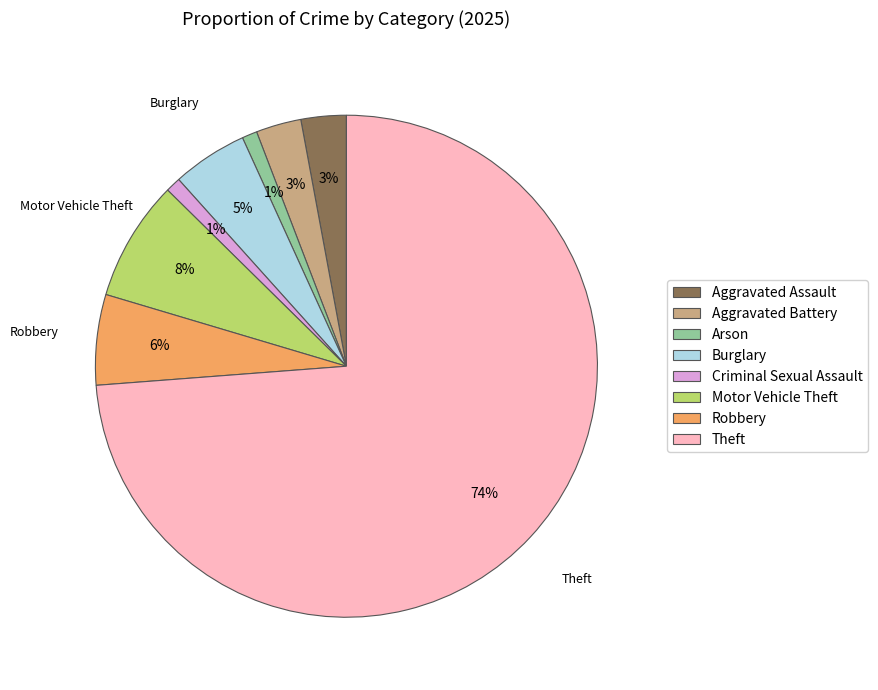

Do Burglary and Arson together represent more than half of the pie?

No